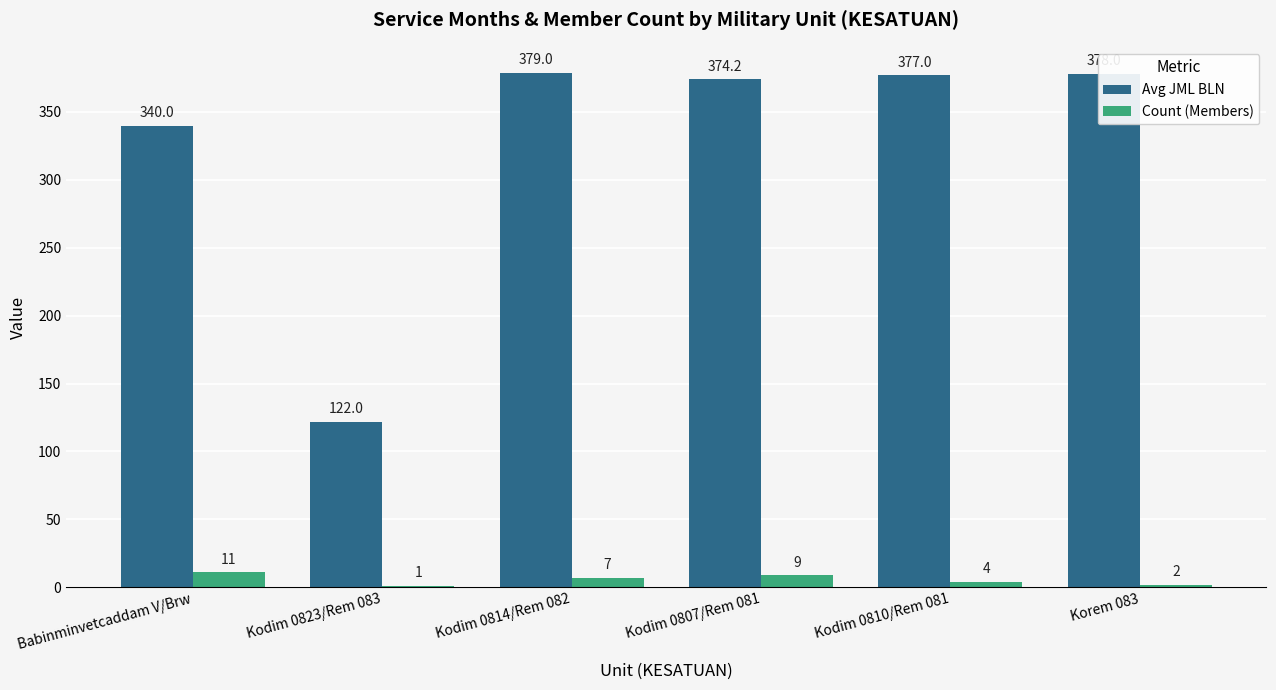

Reading left to right, extract all data points from this chart.

Avg JML BLN: 340.0	122.0	379.0	374.2	377.0	378.0
Count (Members): 11.0	1.0	7.0	9.0	4.0	2.0